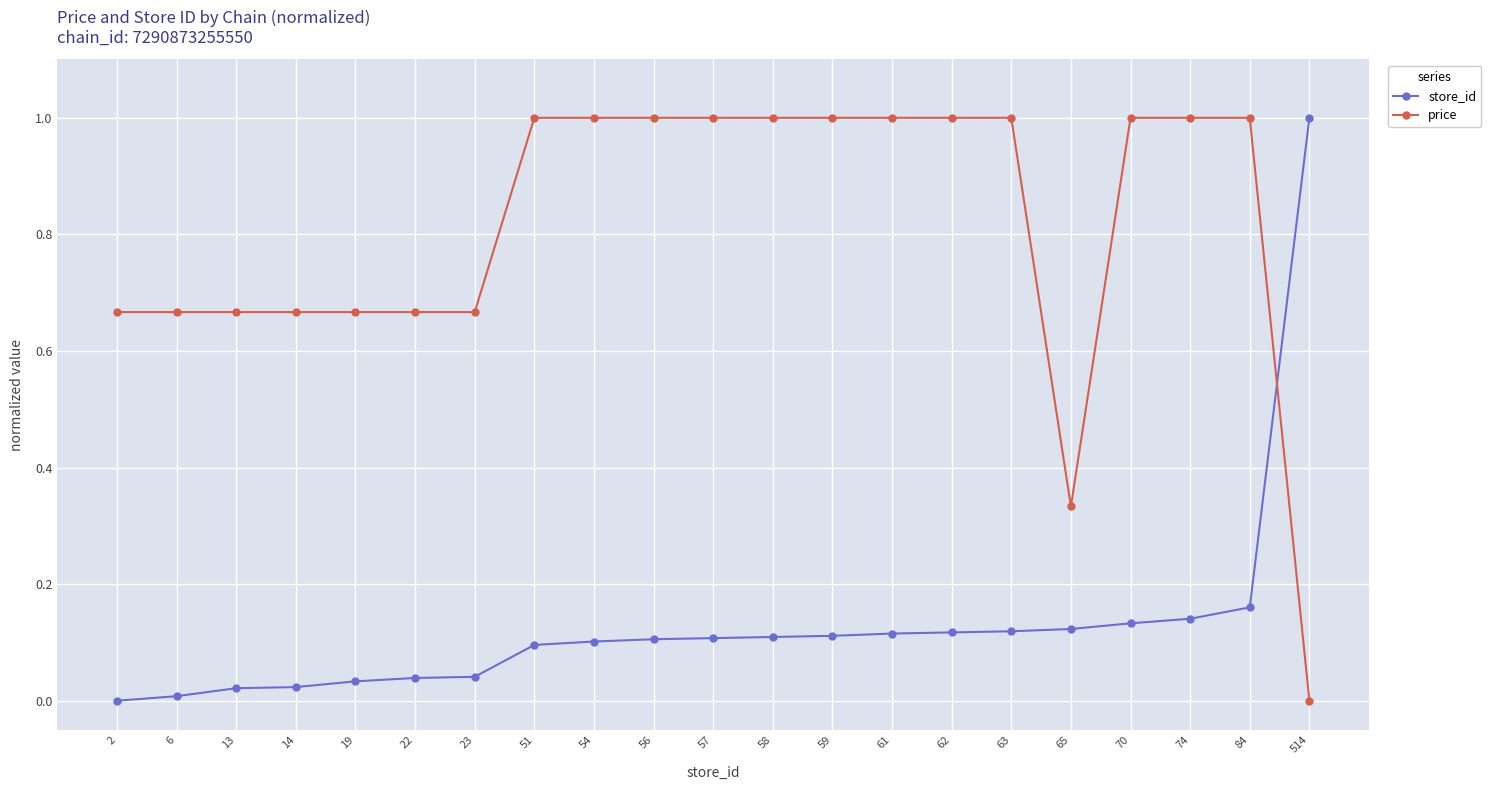

What is the highest value of the price series?

1.0